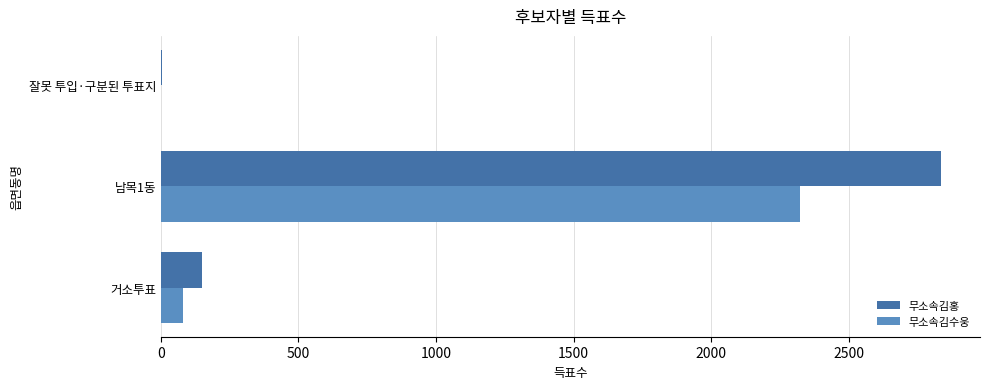

Which series has the largest total across all categories?

무소속김홍